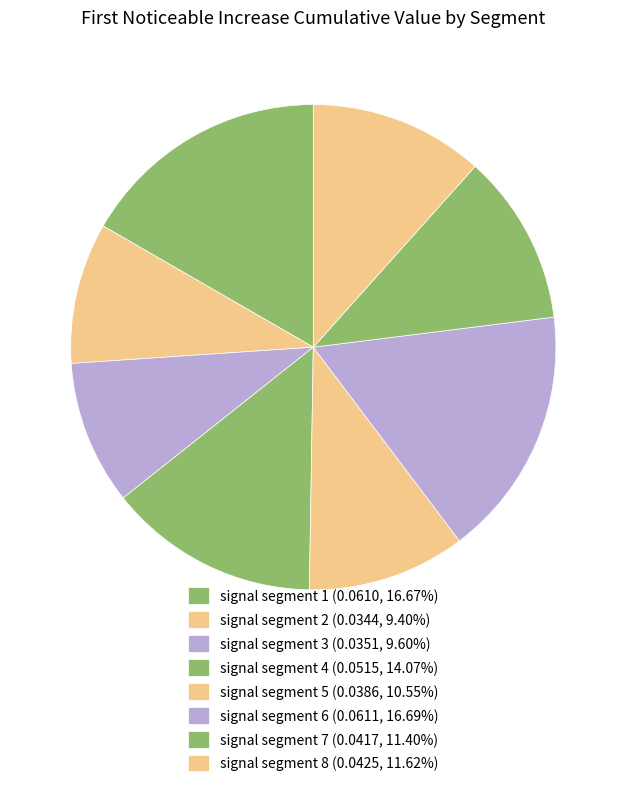

Count the number of slices in the pie.

8